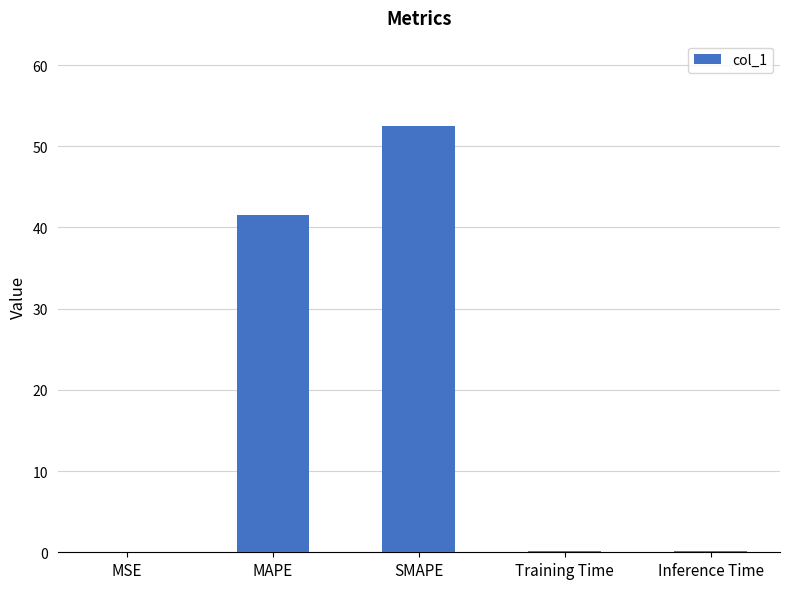

Are the bars horizontal?

No